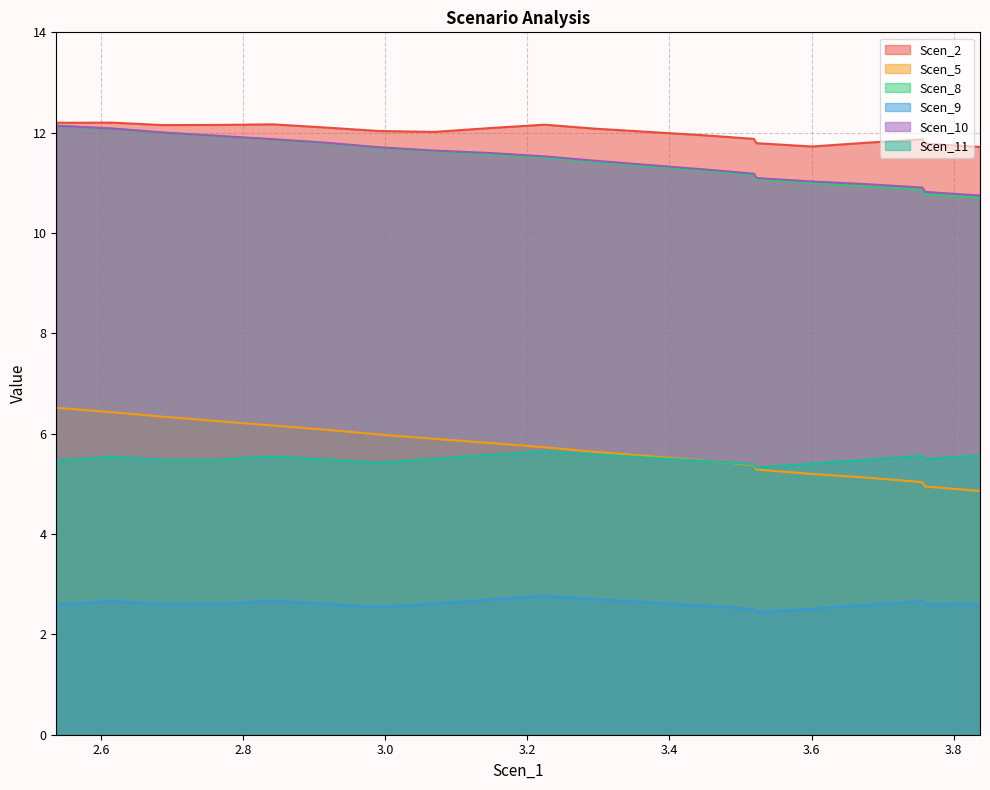

Reading left to right, extract all data points from this chart.

Scen_2: 12.2	12.2	12.2	12.2	12.2	12.1	12.0	12.0	12.1	12.2	12.1	12.0	11.9	11.9	11.8	11.7	11.8	11.9	11.8	11.7
Scen_5: 6.5	6.4	6.3	6.3	6.2	6.1	6.0	5.9	5.8	5.7	5.6	5.6	5.5	5.4	5.3	5.2	5.1	5.0	4.9	4.9
Scen_8: 12.1	12.1	12.0	11.9	11.9	11.8	11.7	11.6	11.6	11.5	11.4	11.3	11.2	11.2	11.1	11.0	10.9	10.9	10.8	10.7
Scen_9: 2.6	2.7	2.6	2.6	2.7	2.6	2.5	2.6	2.7	2.8	2.7	2.6	2.6	2.5	2.4	2.5	2.6	2.7	2.6	2.6
Scen_10: 12.1	12.1	12.0	11.9	11.9	11.8	11.7	11.6	11.6	11.5	11.4	11.4	11.3	11.2	11.1	11.0	11.0	10.9	10.8	10.7
Scen_11: 5.5	5.5	5.5	5.5	5.5	5.5	5.4	5.5	5.6	5.7	5.6	5.5	5.5	5.4	5.3	5.4	5.5	5.6	5.5	5.6